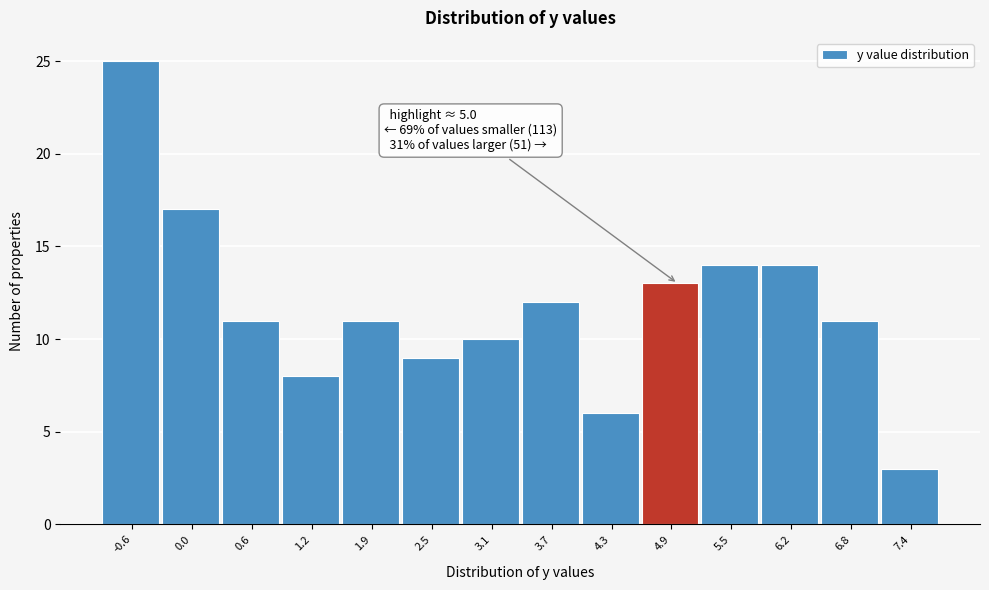

Over which range of the x-axis is the bar tallest?

-0.9 to -0.3